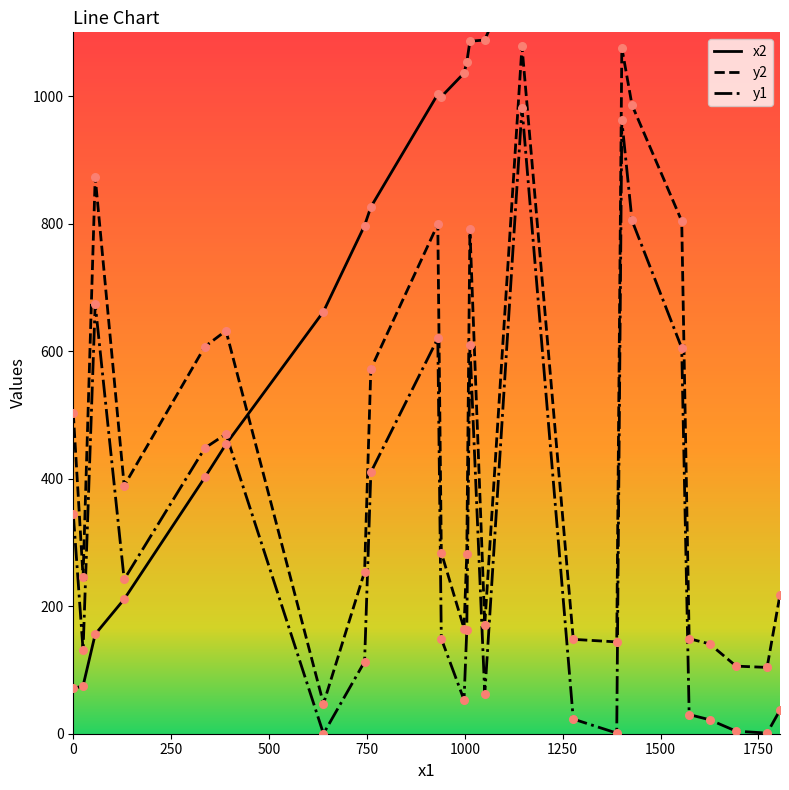

Which series reaches the maximum Y coordinate?

x2